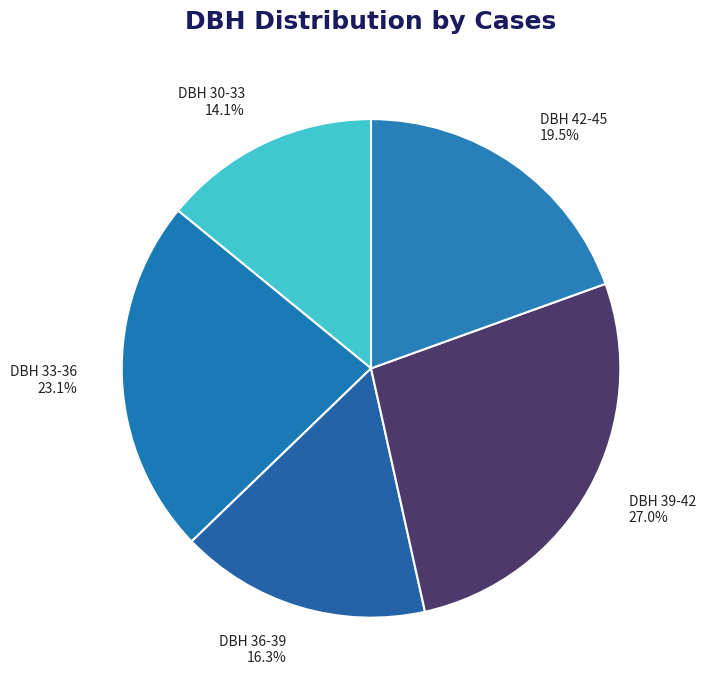

How many segments does this pie chart have?

5